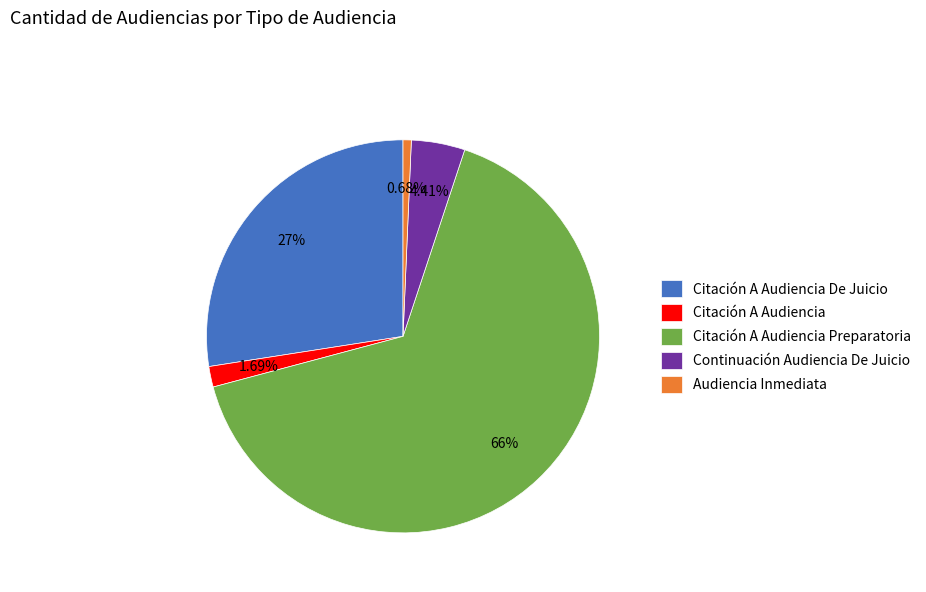

Rank the categories by value from lowest to highest.

Audiencia Inmediata, Citación A Audiencia, Continuación Audiencia De Juicio, Citación A Audiencia De Juicio, Citación A Audiencia Preparatoria